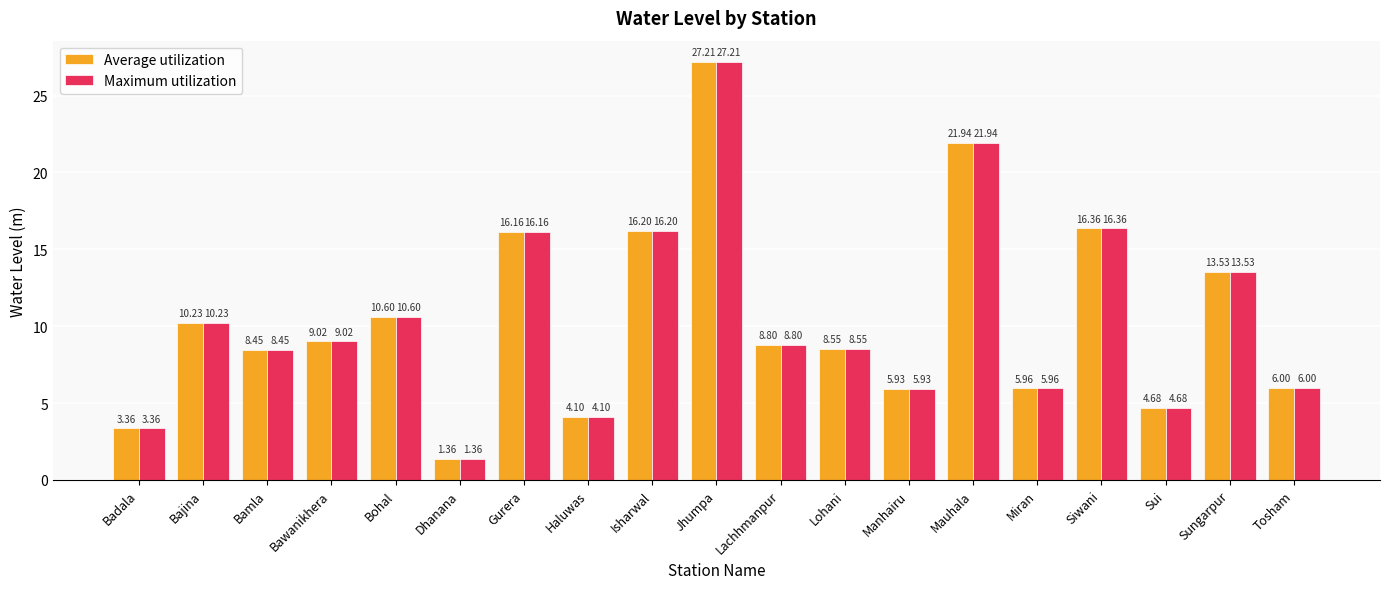

How many series are shown in this chart?

2